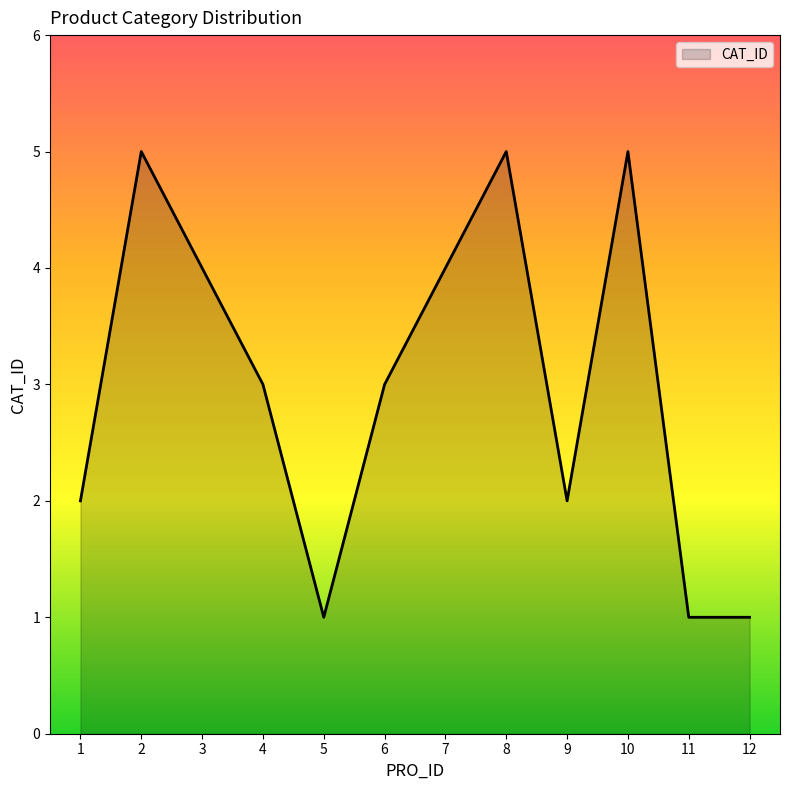

What is the greatest value displayed?

5